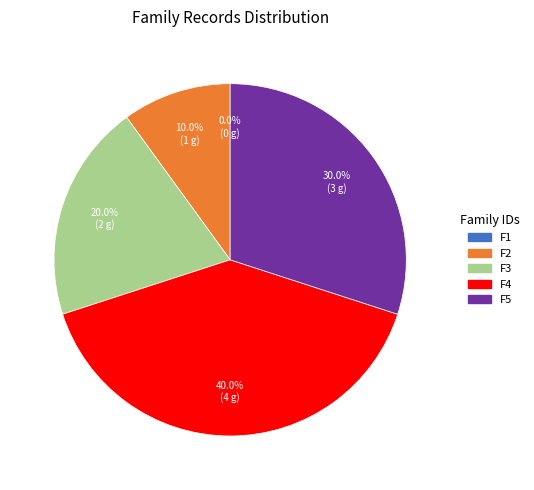

What percentage do F4 and F3 together represent?

60.0%